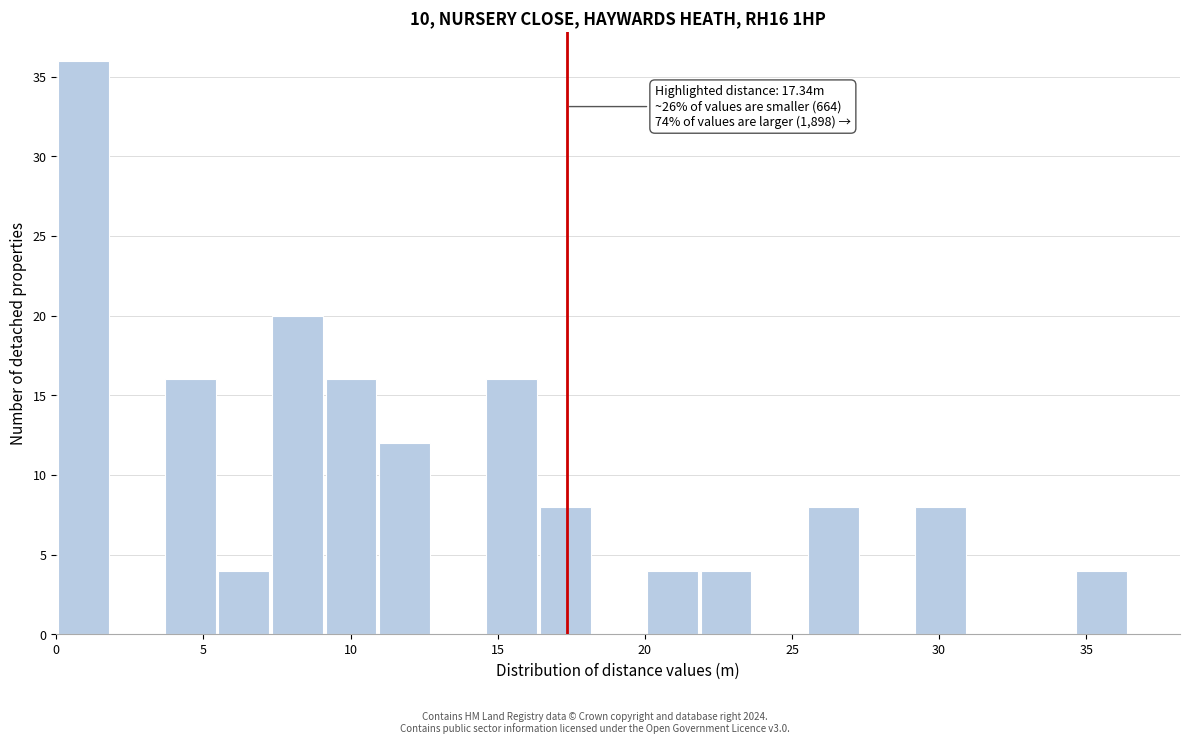

Around what value on the x-axis is the tallest bar? Give the approximate position of its centre, as read against the axis.

1.0